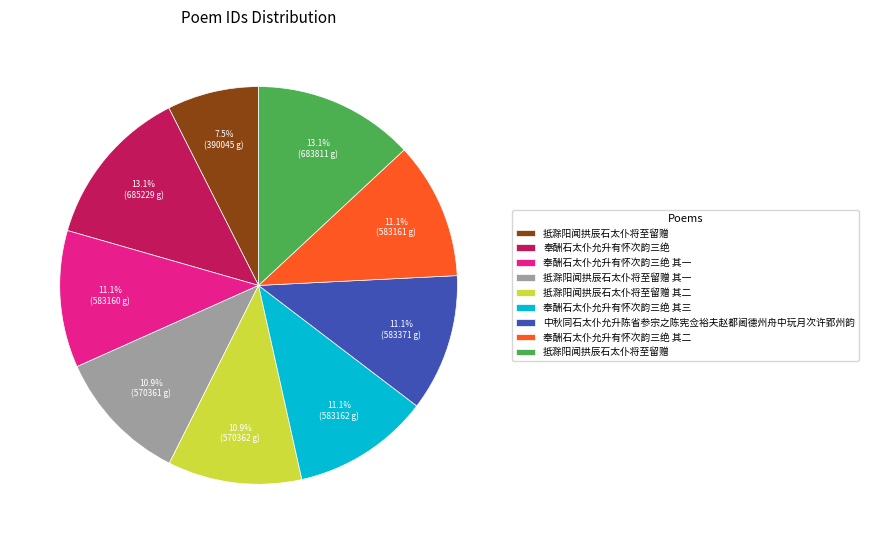

Does any single category account for the majority?

No